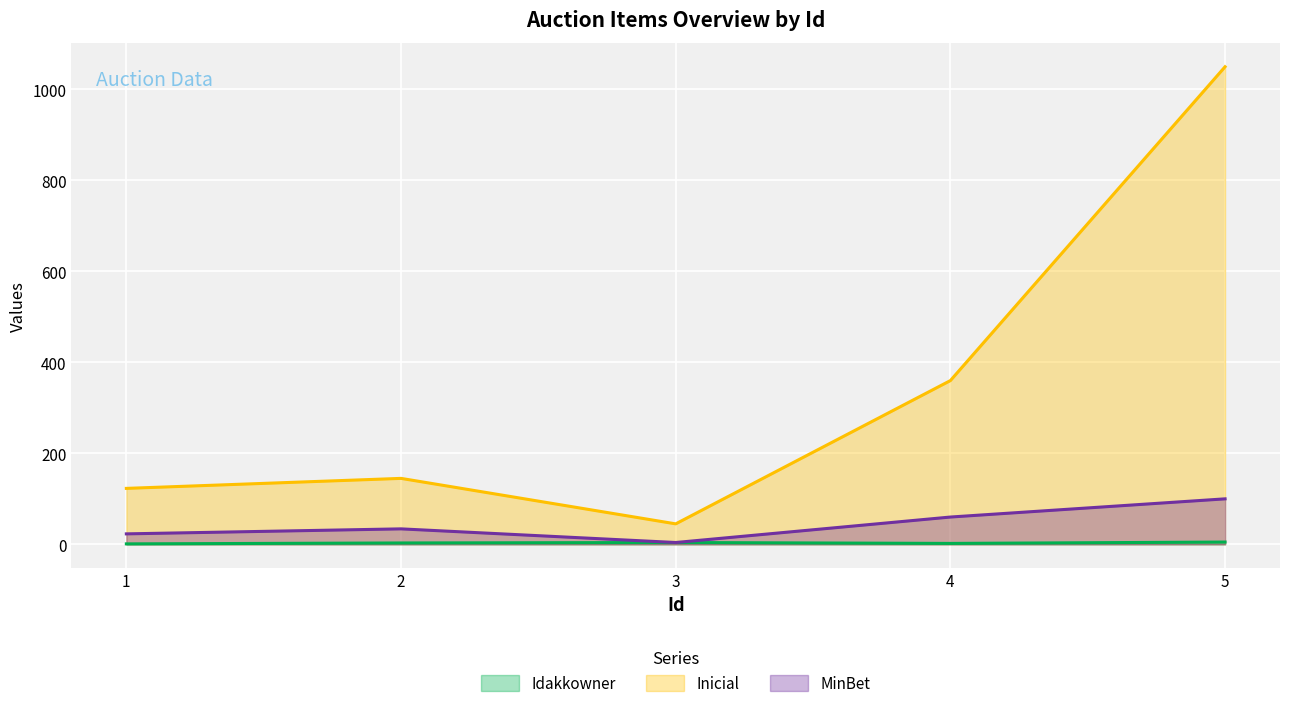

True or false: MinBet has a value of 4 at 3.

True